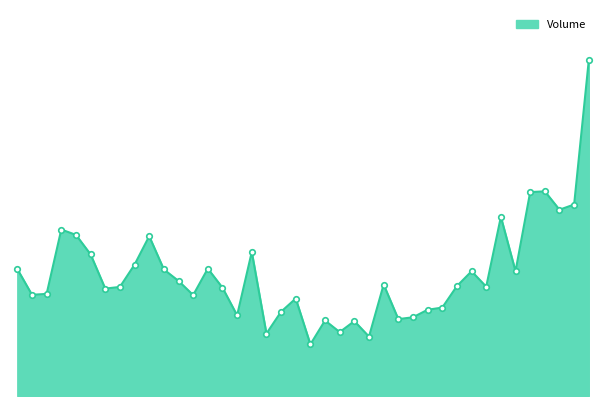

How many points are lower than both their immediate neighbors (excluding endpoints)?

12